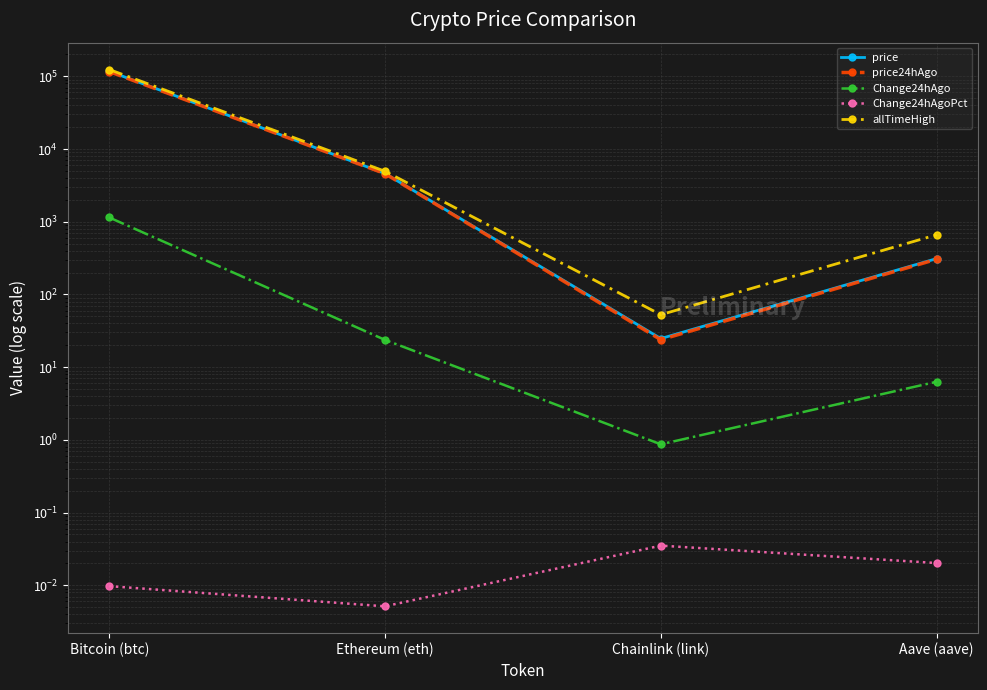

The value of allTimeHigh at Aave (aave) is 193.7. True or false?

False